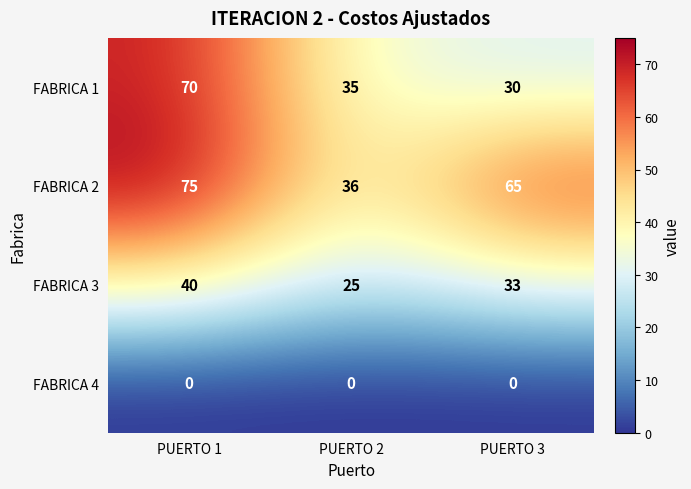

The value of FABRICA 1 at PUERTO 2 is 35. True or false?

True